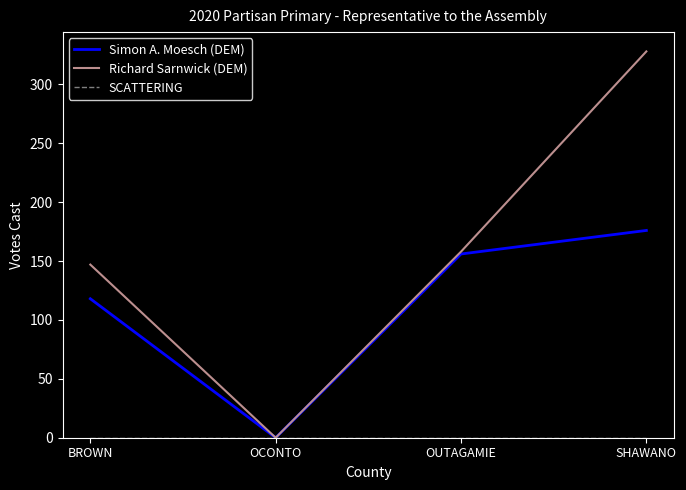

Does the chart display data point markers on the line(s)?

No